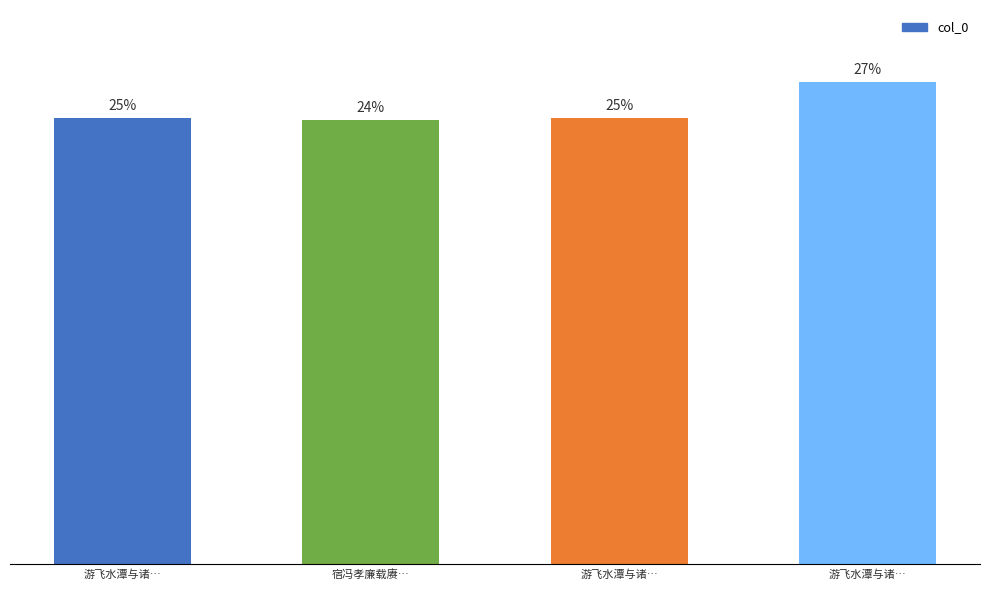

Does the chart contain any negative values?

No